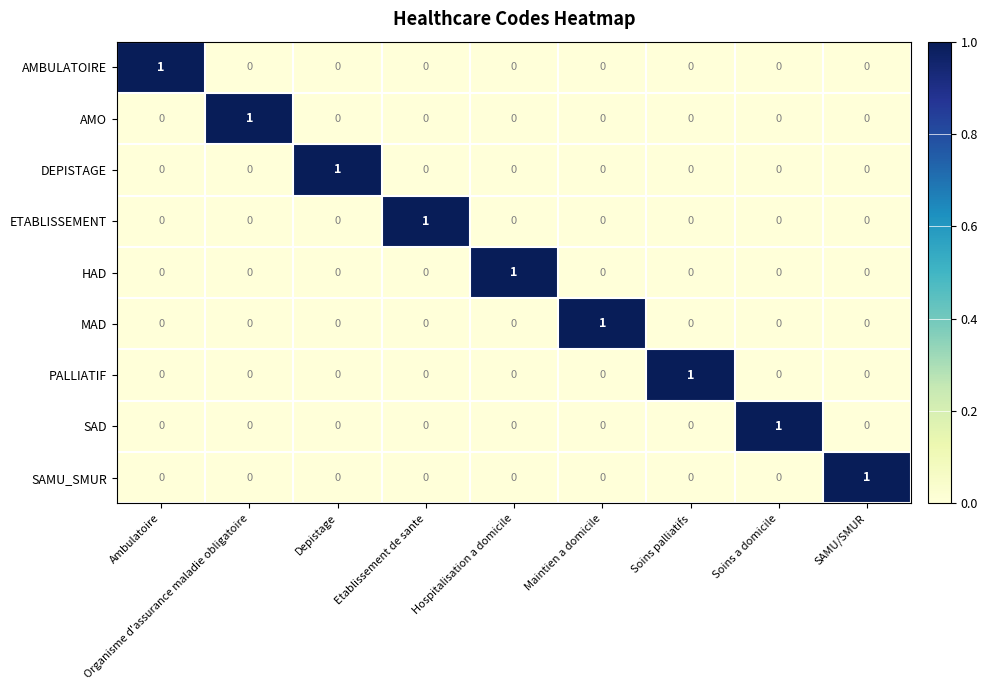

At how many categories does at least one series exceed 0?

9